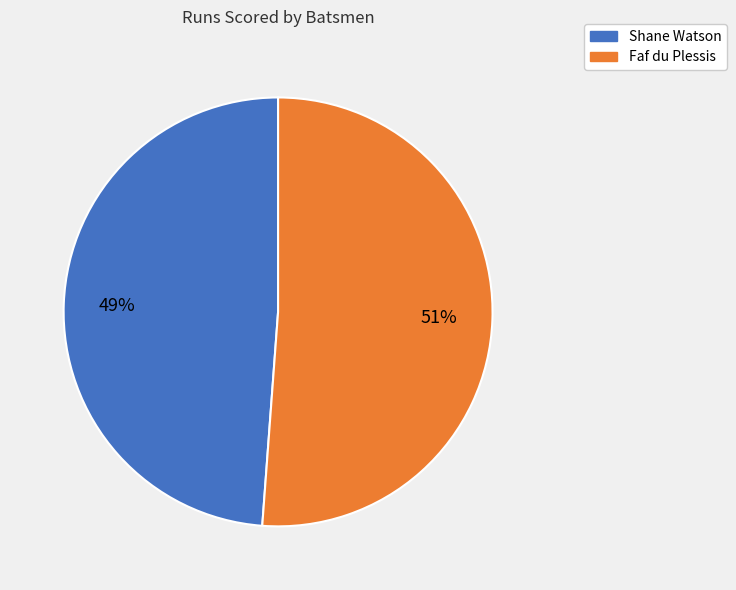

True or false: Shane Watson accounts for 49% of the total.

True